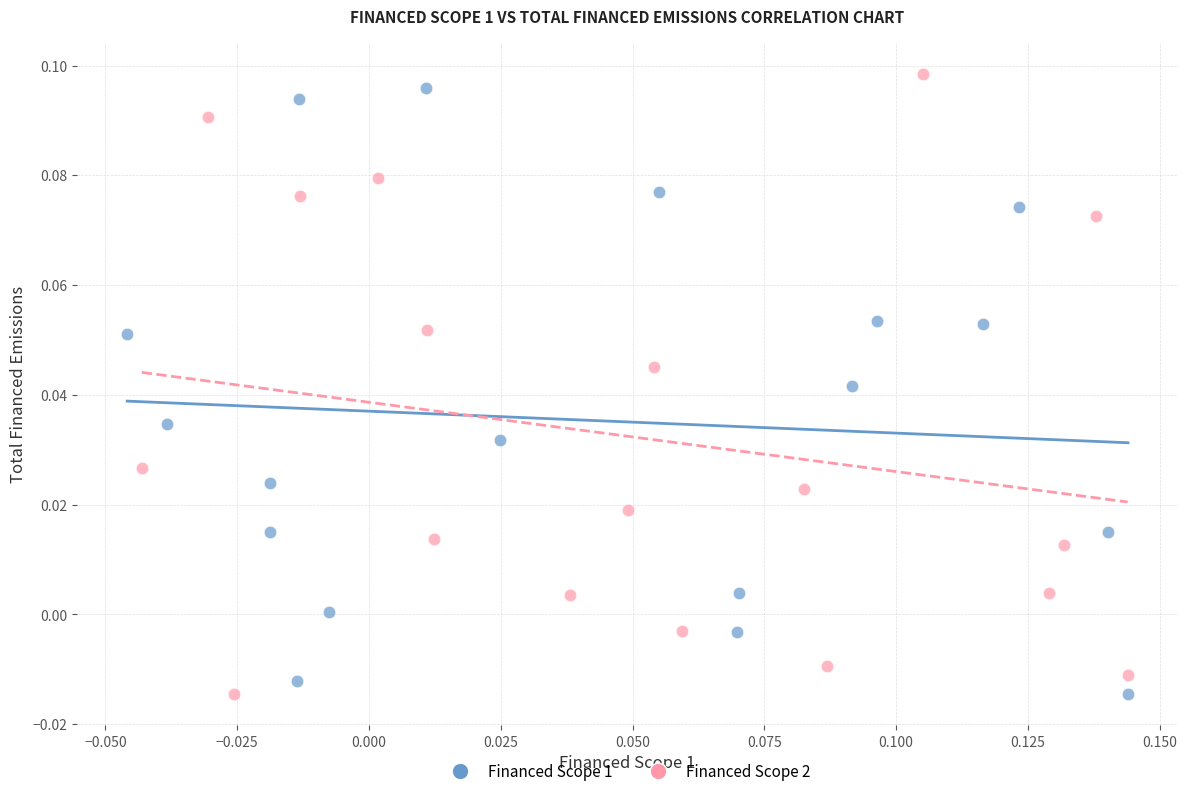

What are all the series names shown in the legend?

Financed Scope 1, Financed Scope 2